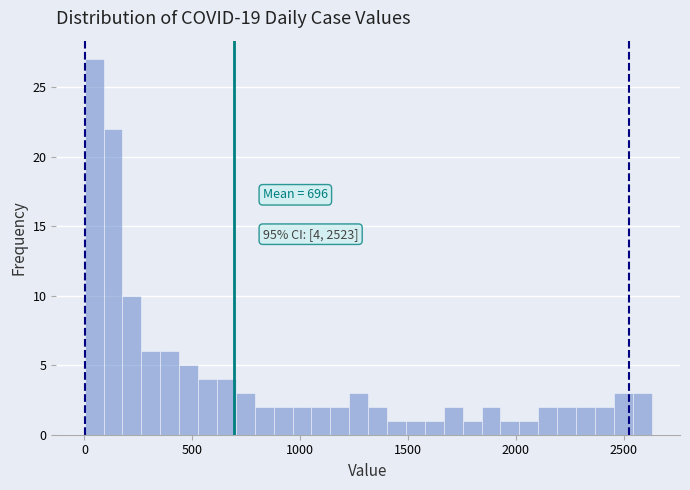

Read against the x-axis, roughly where is the centre of the tallest bar?

50